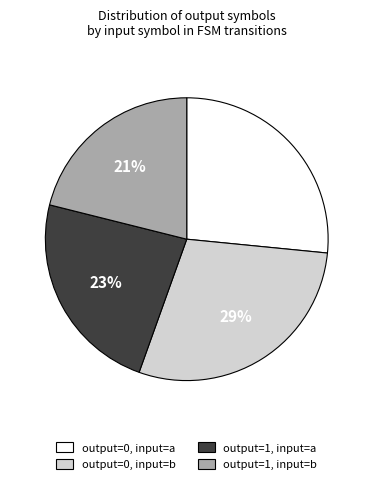

What percentage is the output=1, input=a slice, to the nearest percent?

23%